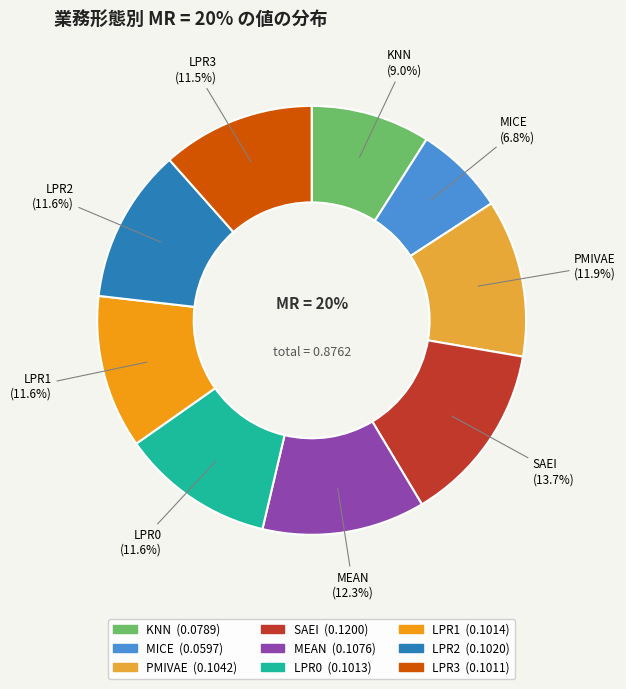

How many segments does this pie chart have?

9